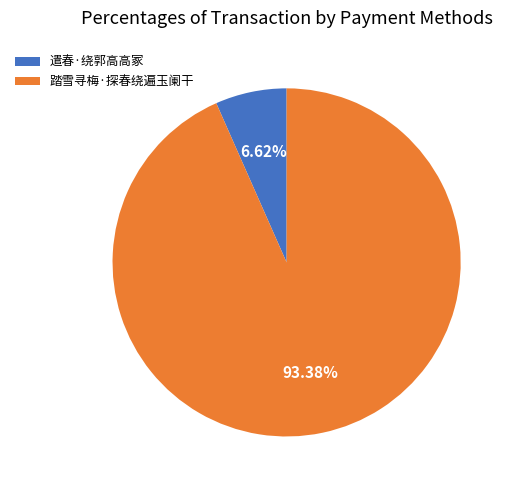

Is it true that 踏雪寻梅·探春绕遍玉阑干 is 93% of the pie?

True